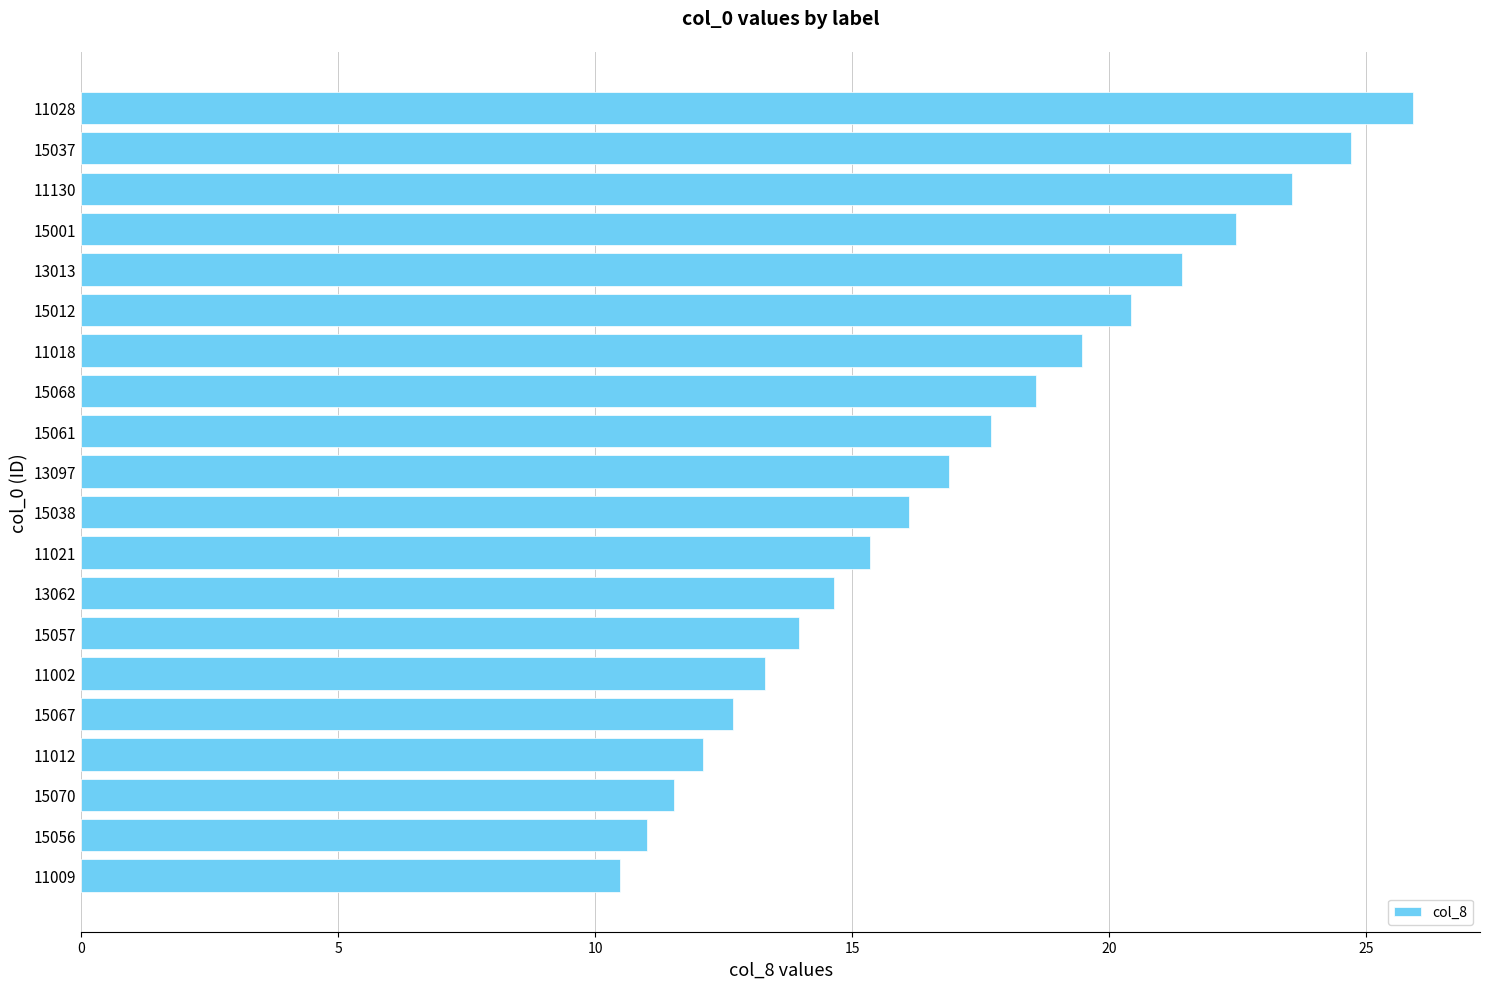

What value does the data have at 15067?

12.7